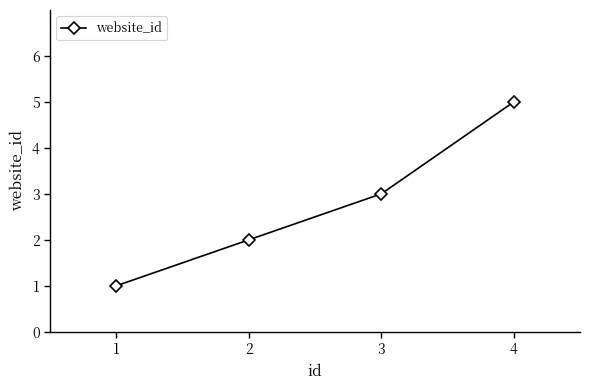

The chart shows a value of 1 at 1. True or false?

True